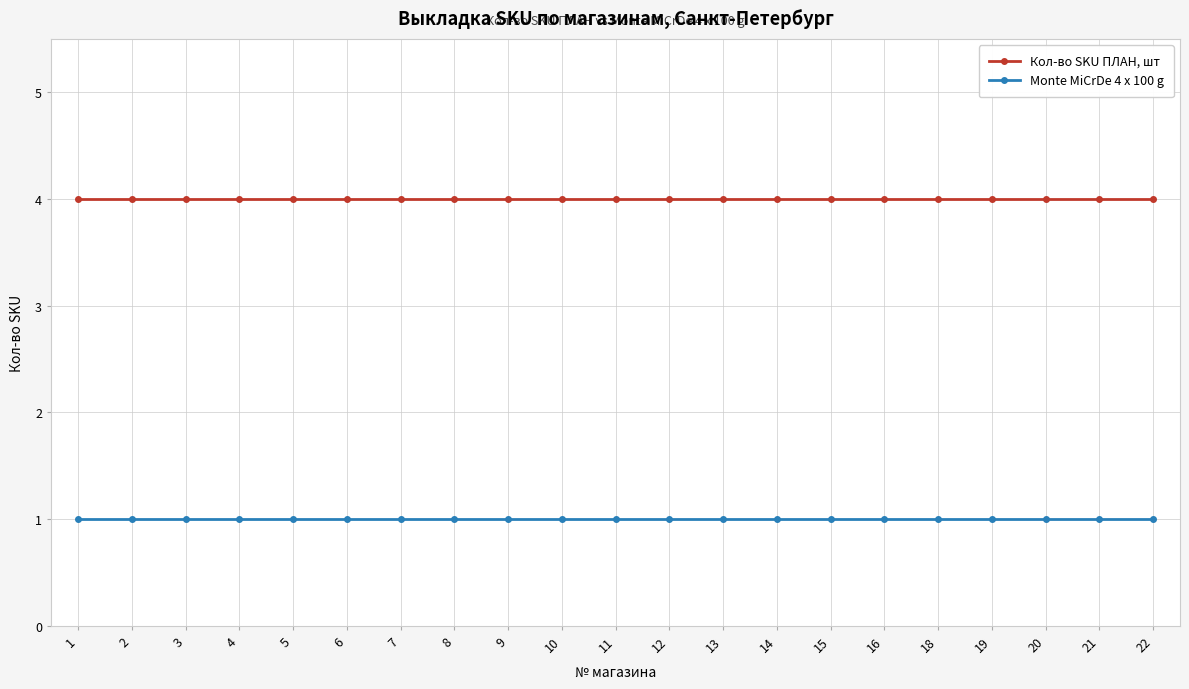

Reading left to right, list all the values displayed in this chart.

Кол-во SKU ПЛАН, шт: 1=4	2=4	3=4	4=4	5=4	6=4	7=4	8=4	9=4	10=4	11=4	12=4	13=4	14=4	15=4	16=4	18=4	19=4	20=4	21=4	22=4
Monte MiCrDe 4 x 100 g: 1=1	2=1	3=1	4=1	5=1	6=1	7=1	8=1	9=1	10=1	11=1	12=1	13=1	14=1	15=1	16=1	18=1	19=1	20=1	21=1	22=1